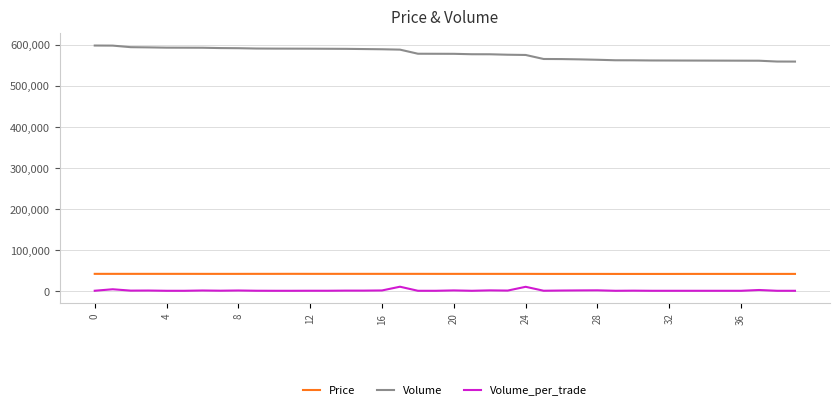

List the series in order of their peak value, lowest first.

Volume_per_trade, Price, Volume